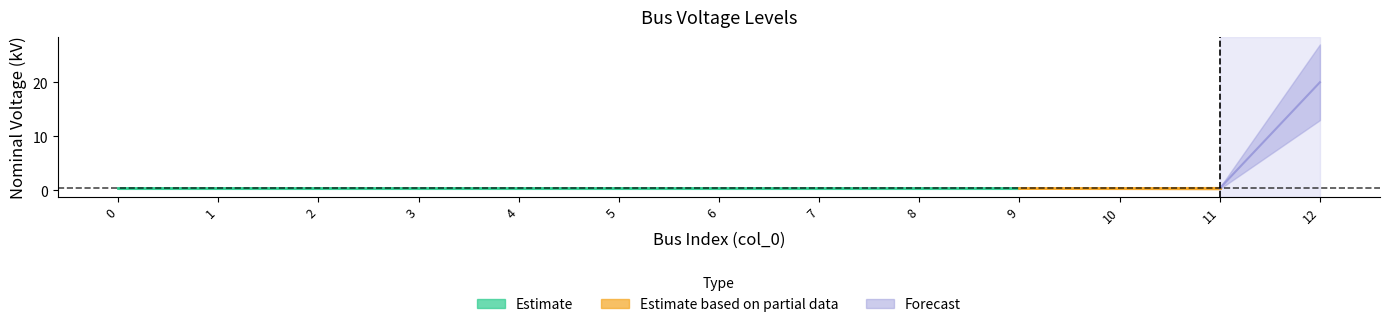

Reading right to left, transcribe all the data shown in this chart.

20.0	0.4	0.4	0.4	0.4	0.4	0.4	0.4	0.4	0.4	0.4	0.4	0.4